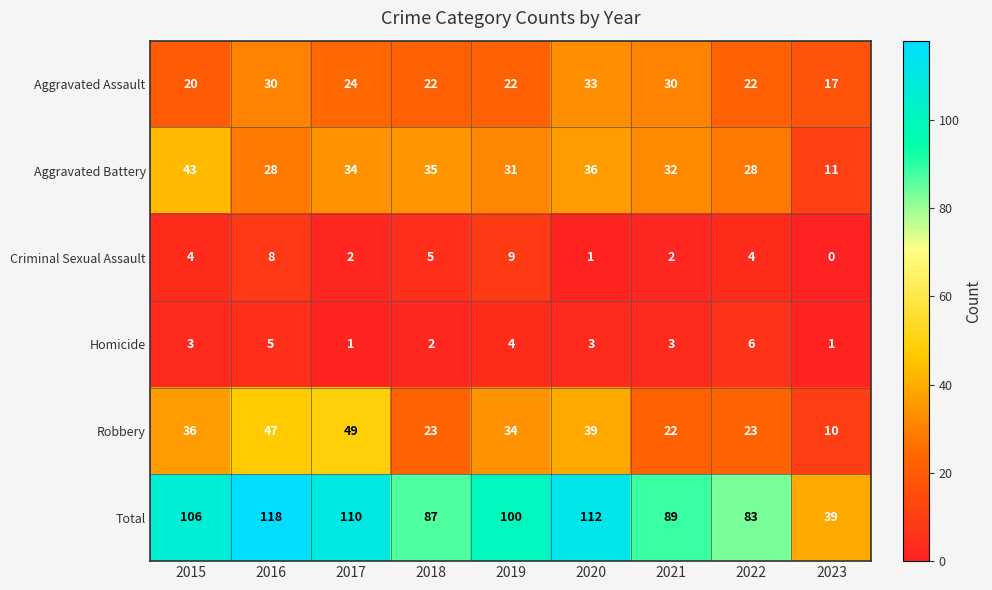

At how many categories does at least one series exceed 88?

6